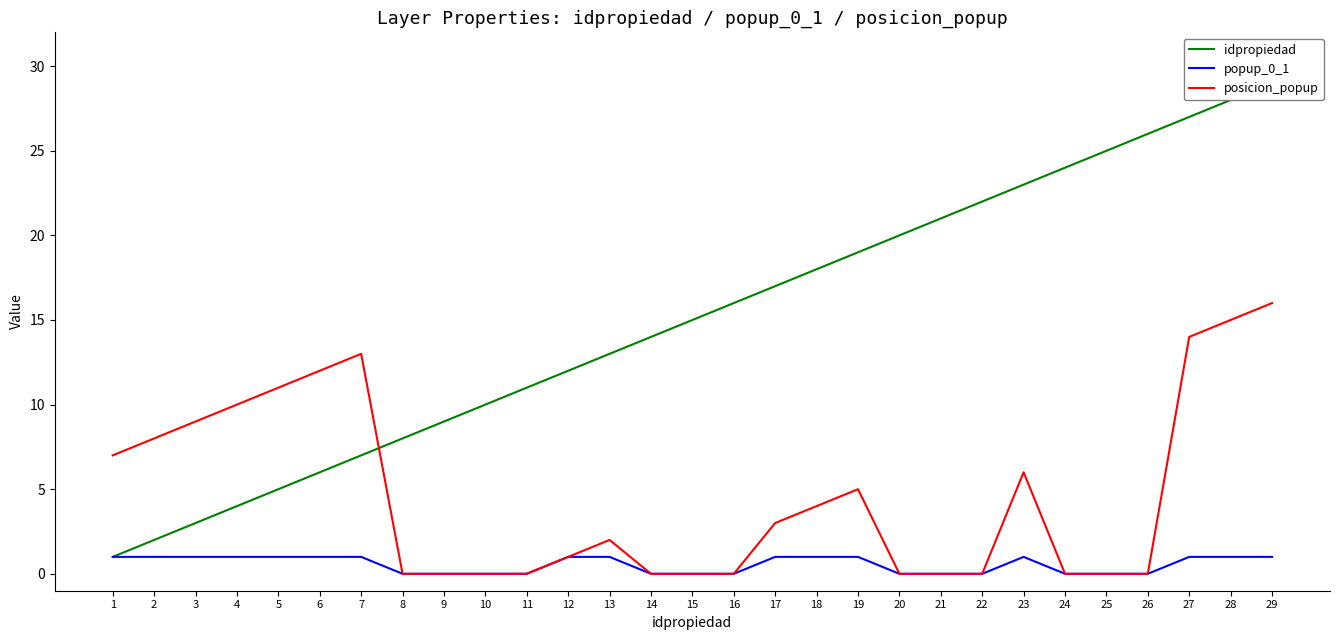

At how many categories does at least one series exceed 16?

13